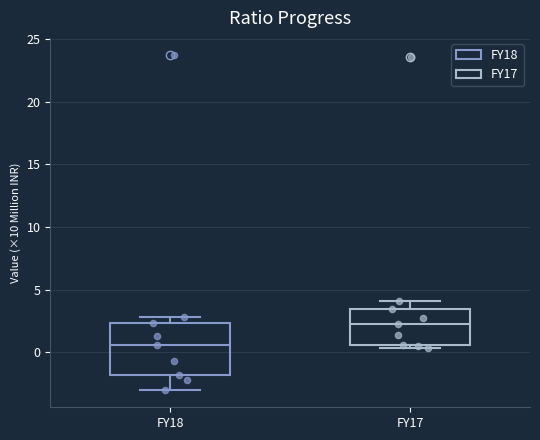

Which box's median line is the highest?

FY17